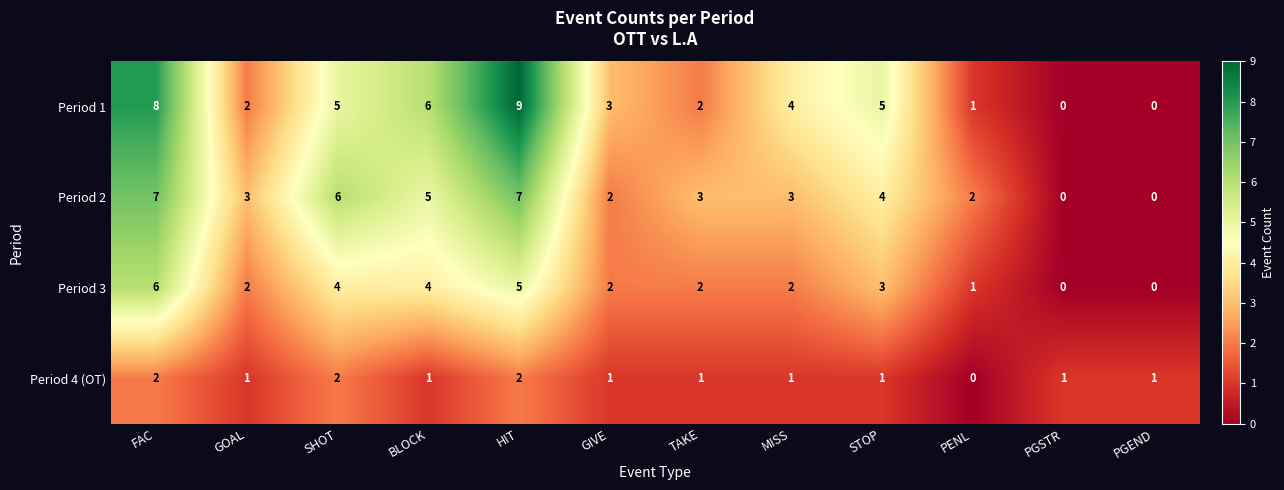

Which series has the largest range (max minus min)?

Period 1